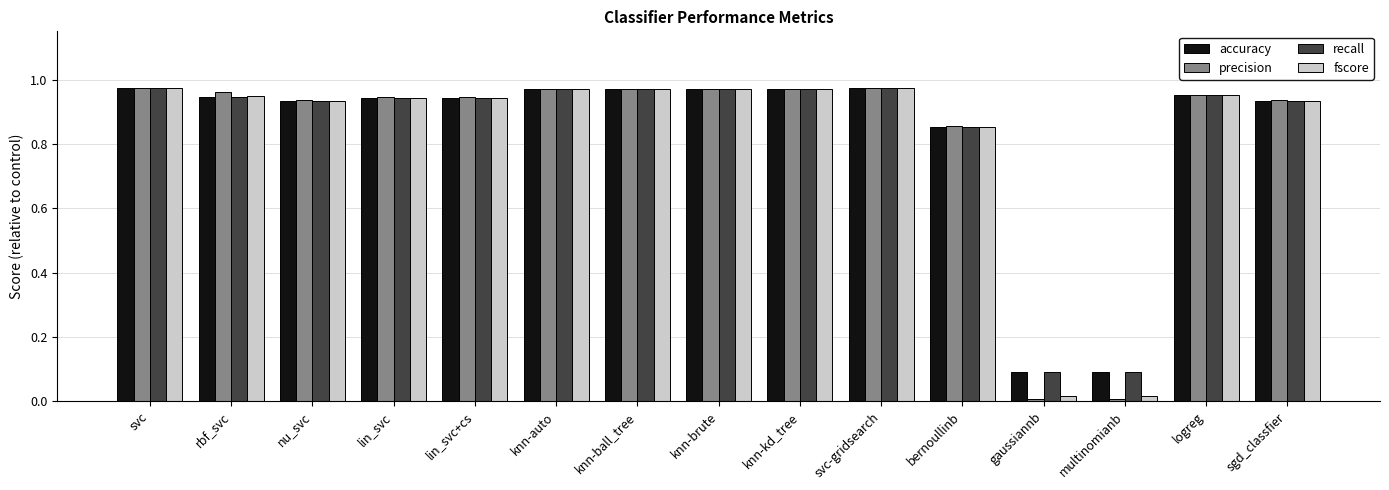

Is it true that precision equals 0.7 at knn-ball_tree?

False